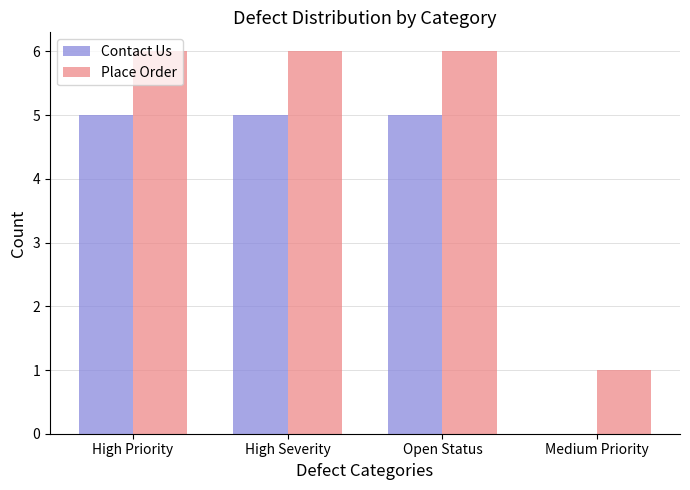

Is the value of Contact Us at Medium Priority greater than the value of Place Order at Open Status?

No